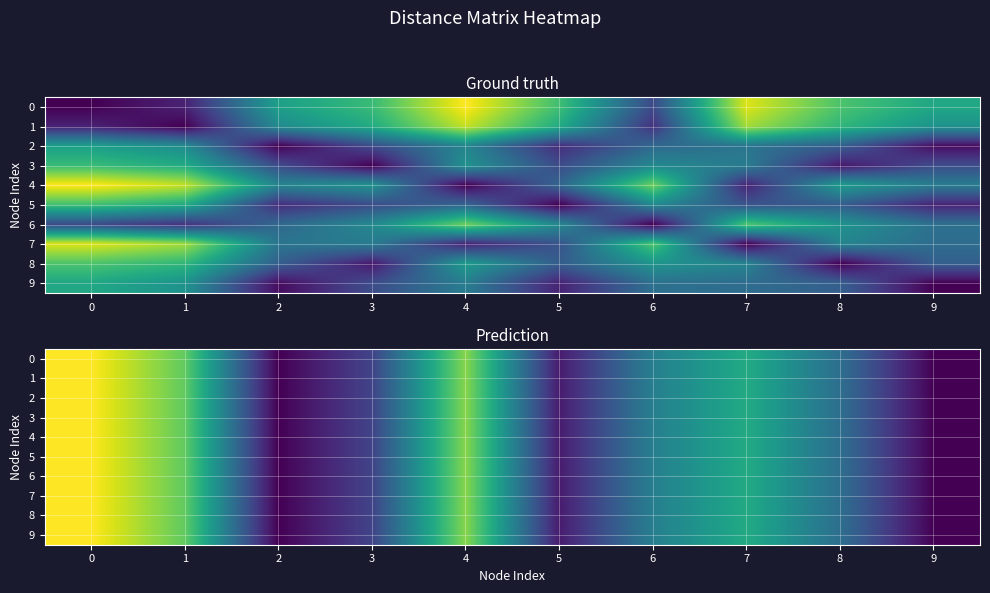

What is the greatest value displayed?

17.8